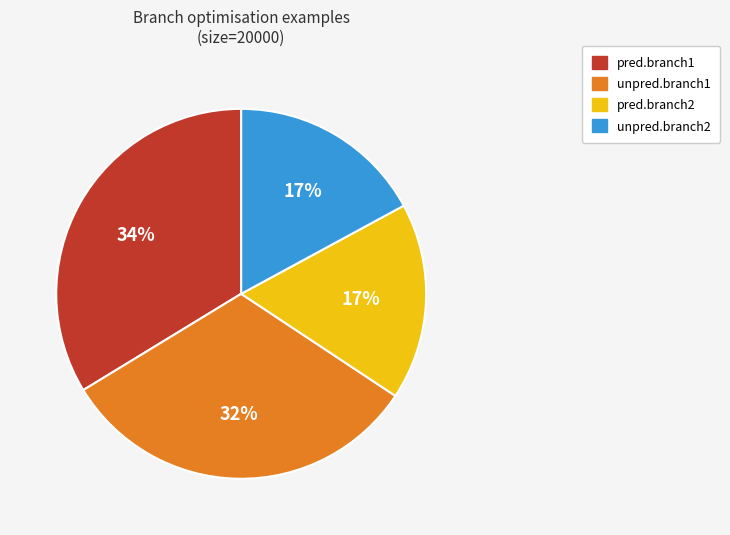

What is the largest slice in the pie chart?

pred.branch1